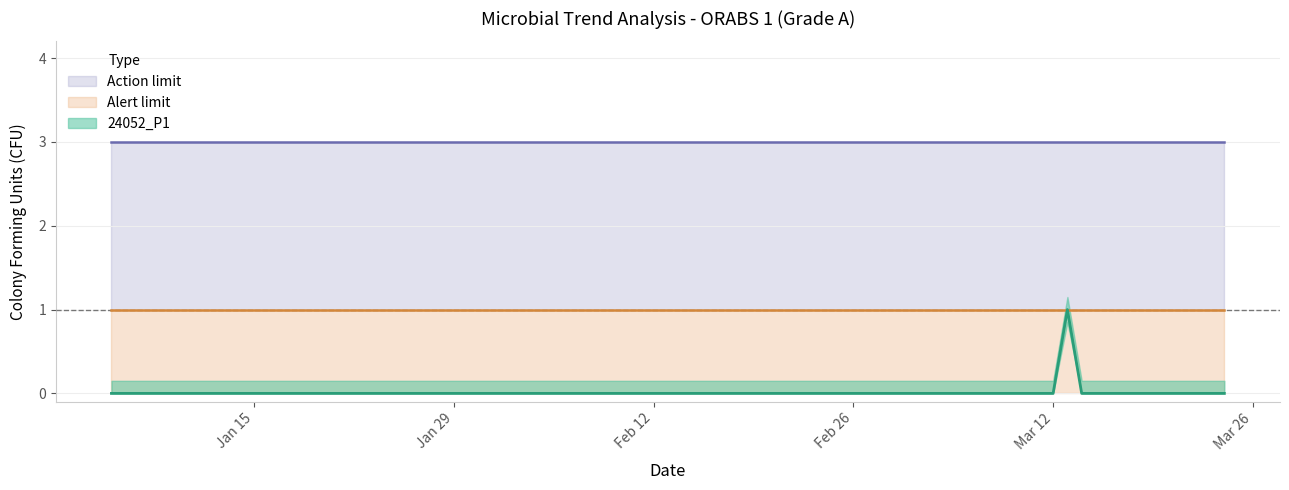

What is the highest value of the Action limit series?

3